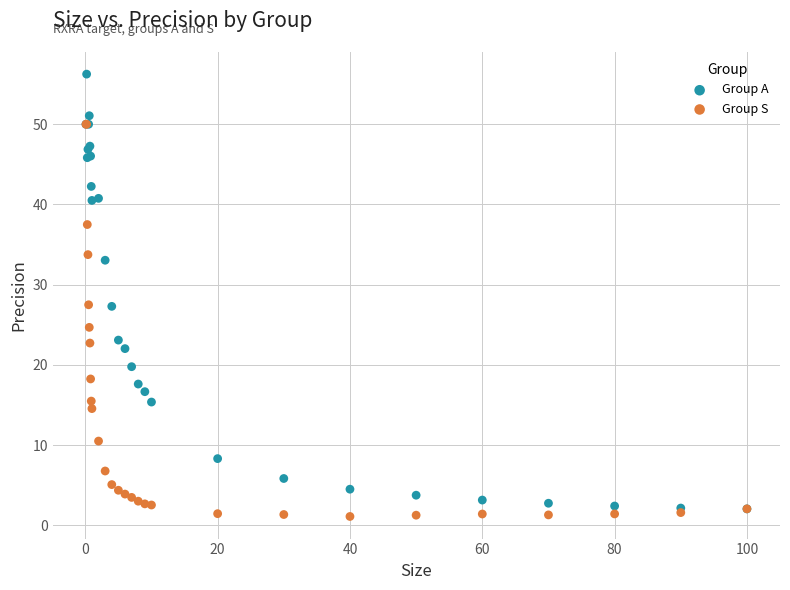

What are all the series names shown in the legend?

Group A, Group S